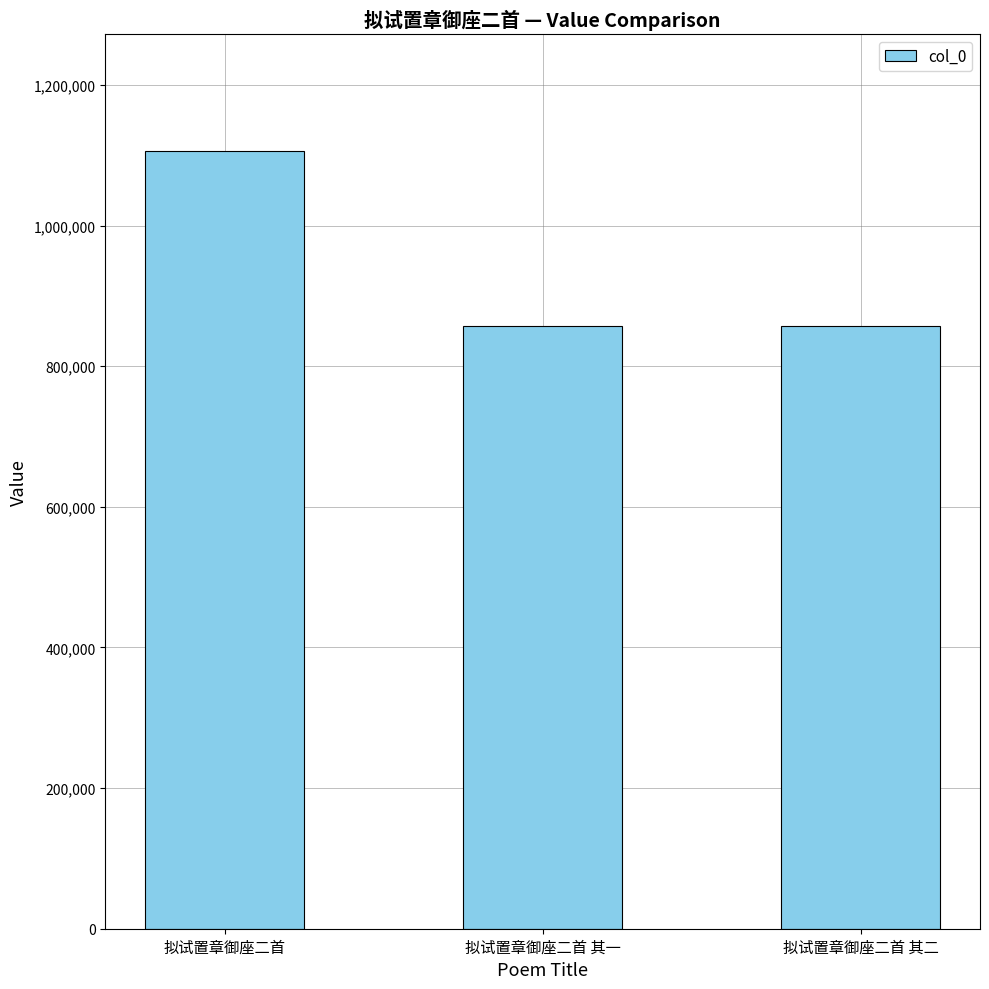

What is the sum of all values?

2821860